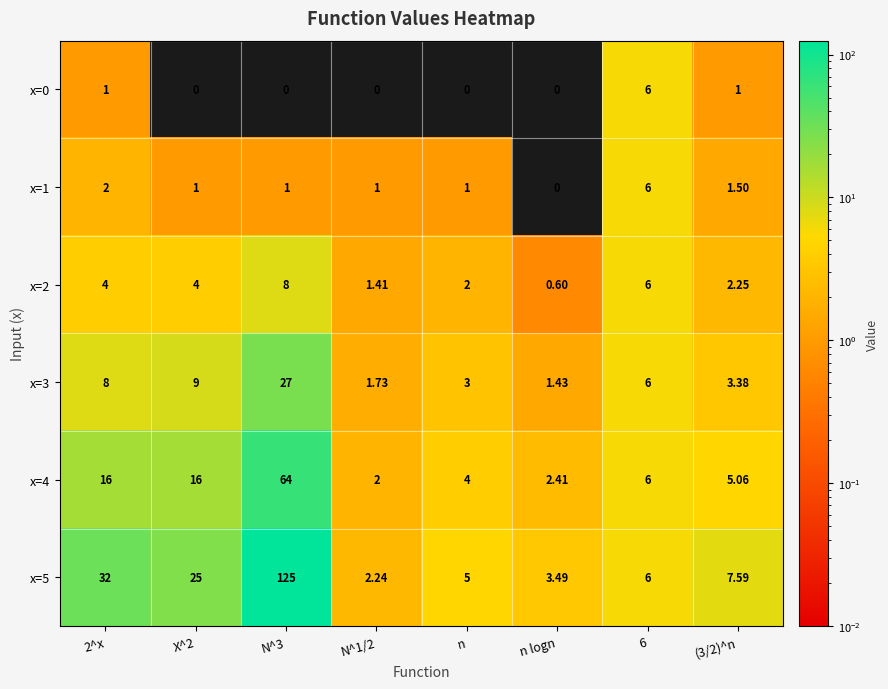

Is the value of x=0 at n greater than the value of x=5 at (3/2)^n?

No